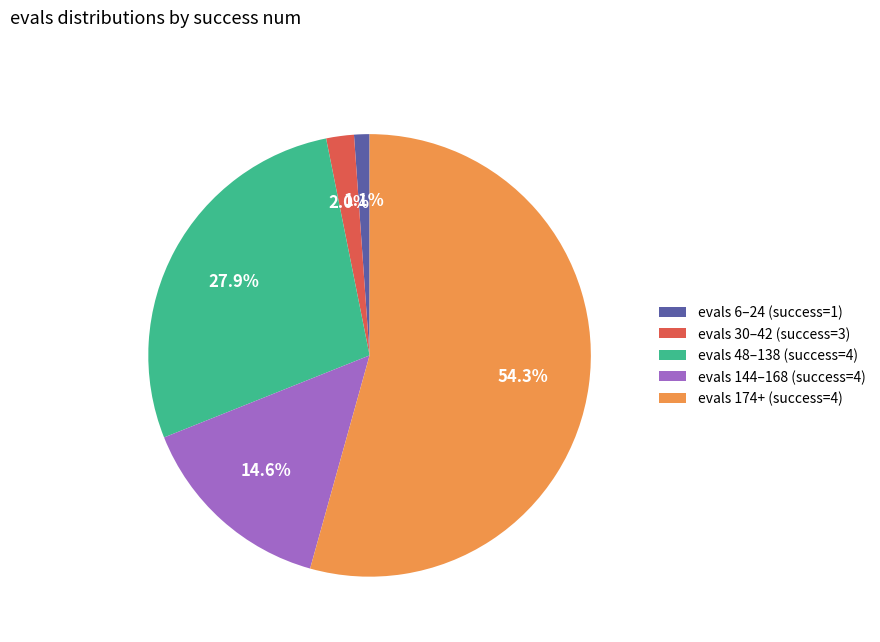

Rank the categories by value from highest to lowest.

evals 174+ (success=4), evals 48–138 (success=4), evals 144–168 (success=4), evals 30–42 (success=3), evals 6–24 (success=1)